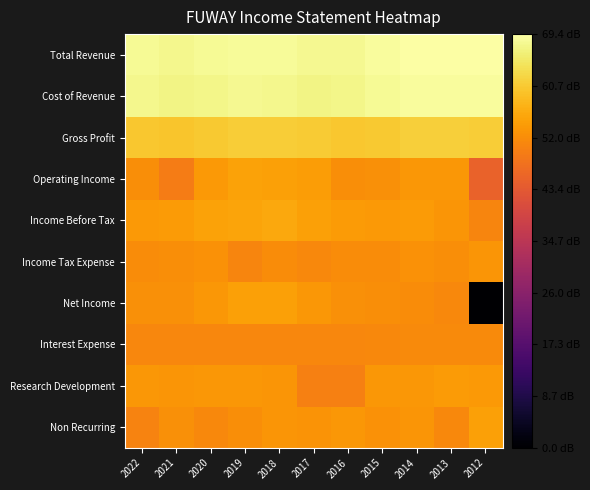

What is the spread (max minus min) of values at 2018?

17.3